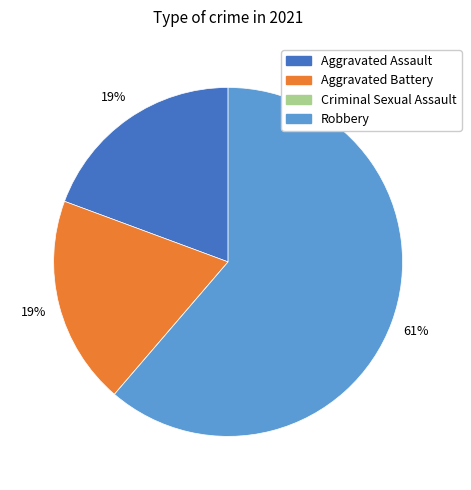

What percentage is the Aggravated Assault slice, to the nearest percent?

19%